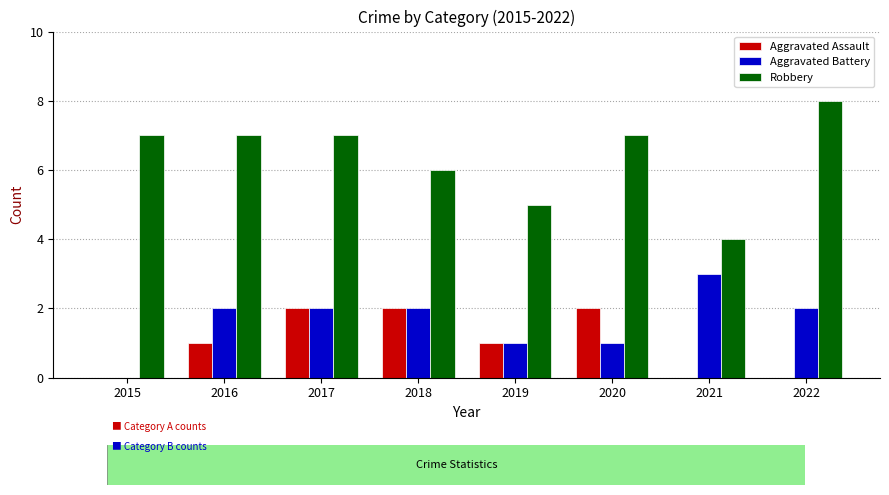

What is the average value of the Aggravated Assault series?

1